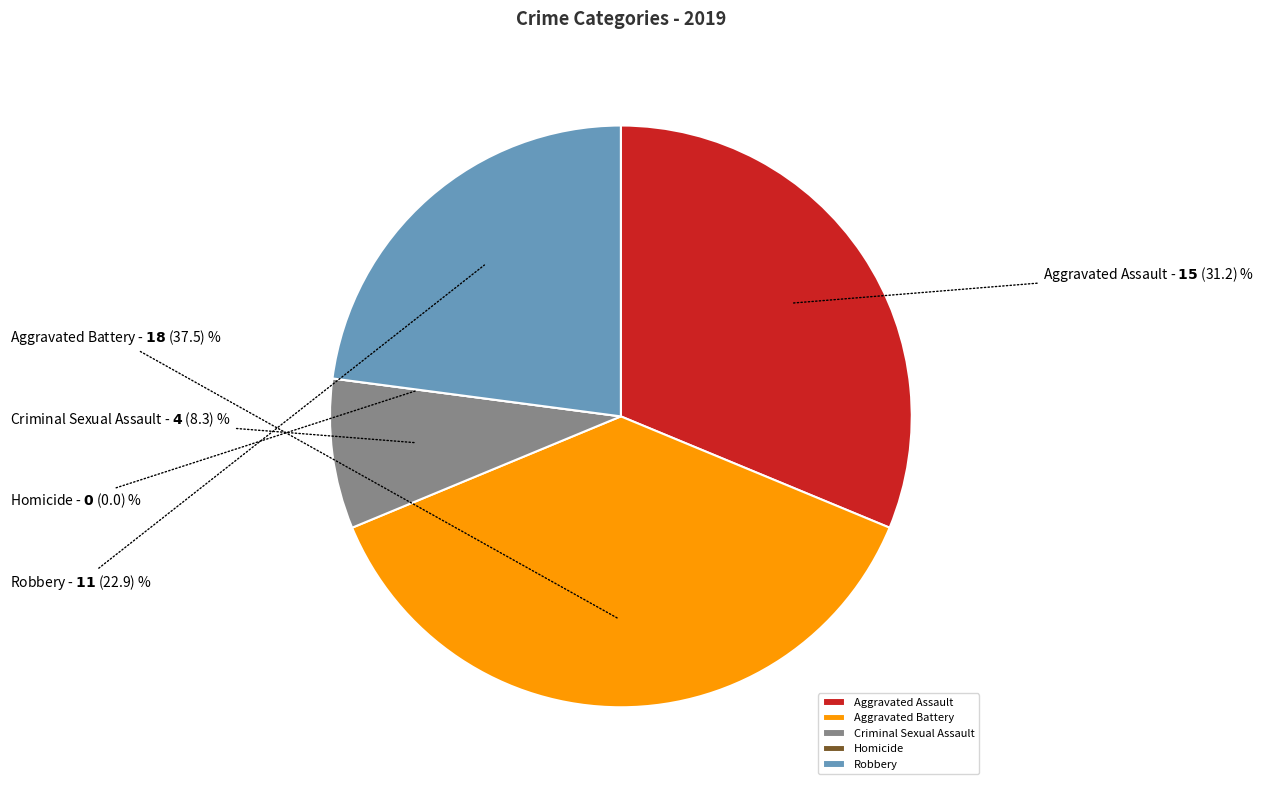

Do Criminal Sexual Assault and Aggravated Assault together represent more than half of the pie?

No